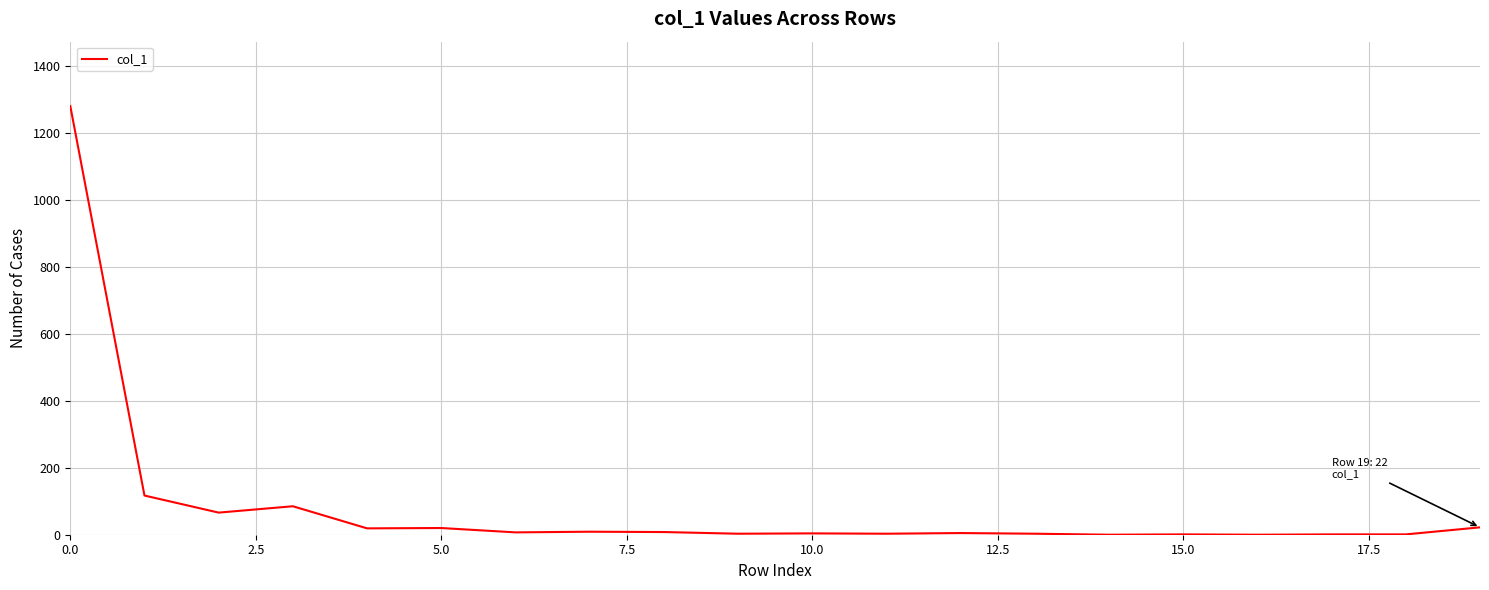

What is the greatest value displayed?

1280